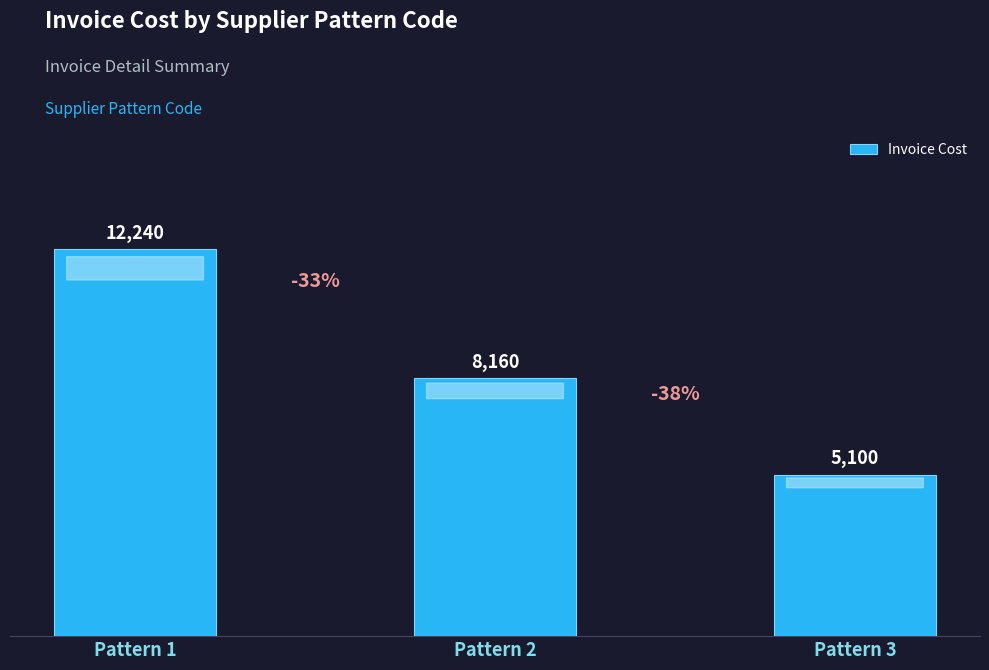

Where does the data first go above 8160?

Pattern 1